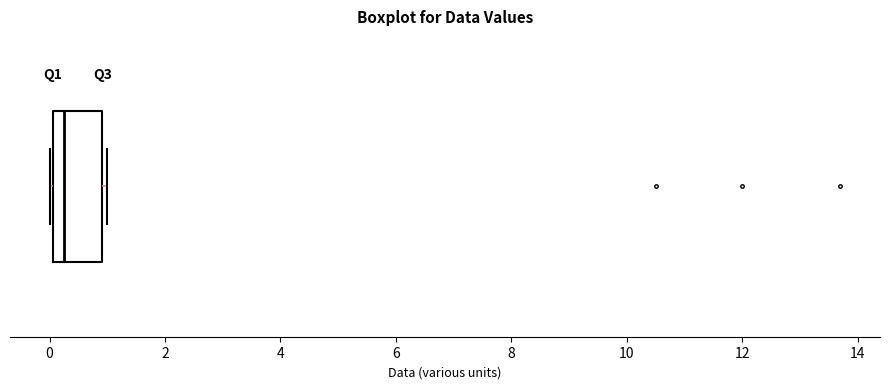

Transcribe this box plot: give where the median line is, the range the box spans, and where the two whiskers end, as read against the x-axis. The values are not printed on the chart, so give them approximately, as read against the axis.

median 0.2, box 0.0 to 1.0, whiskers 0.0 to 1.0 (just right of the box's right edge)